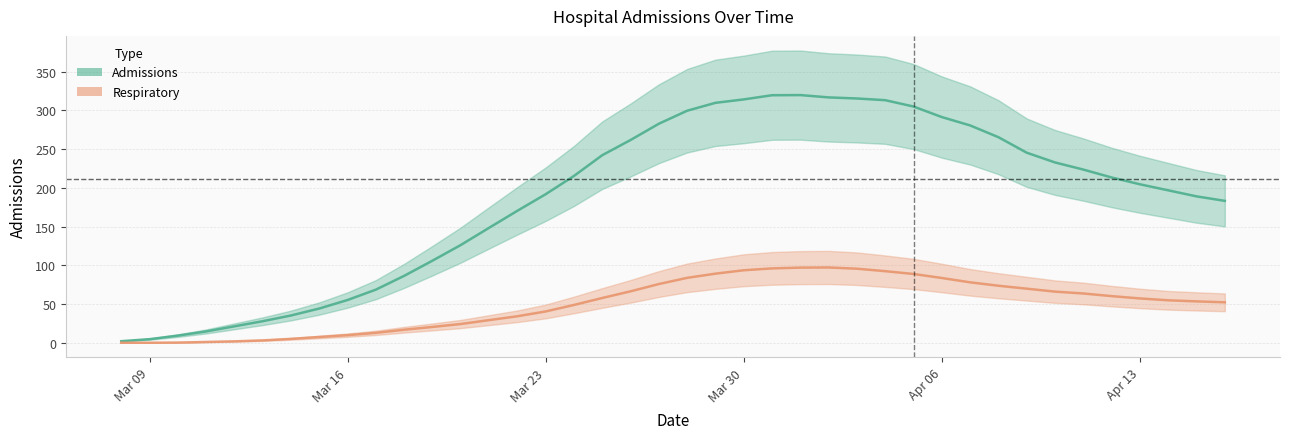

What is the difference between the admissions values at 2020-04-05 and 2020-04-03?

10.4